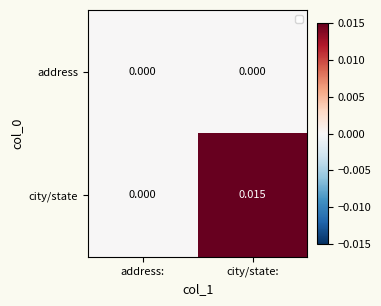

At which category is the sum across all series the highest?

city/state: